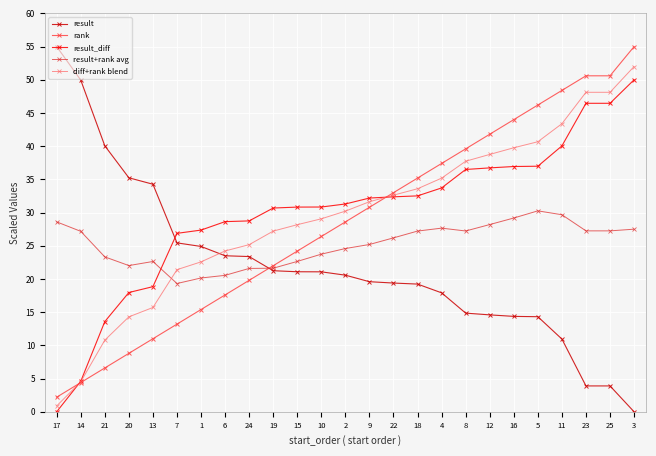

How many data points in result are less than 20?

12